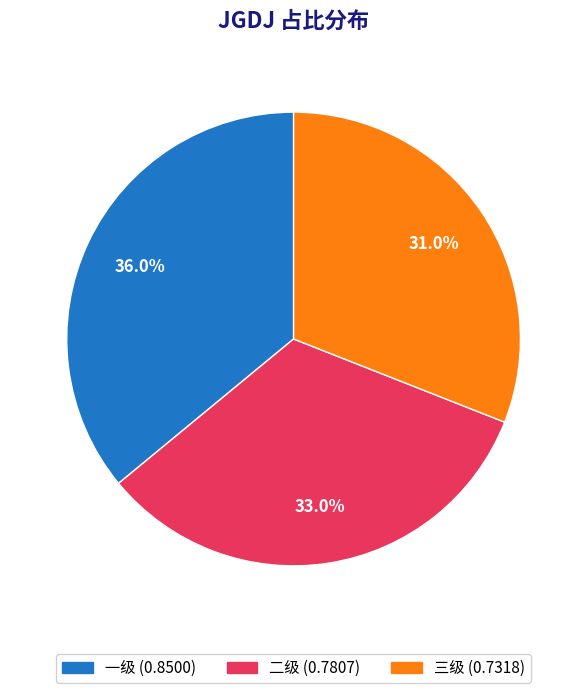

Is there a majority slice in this chart?

No